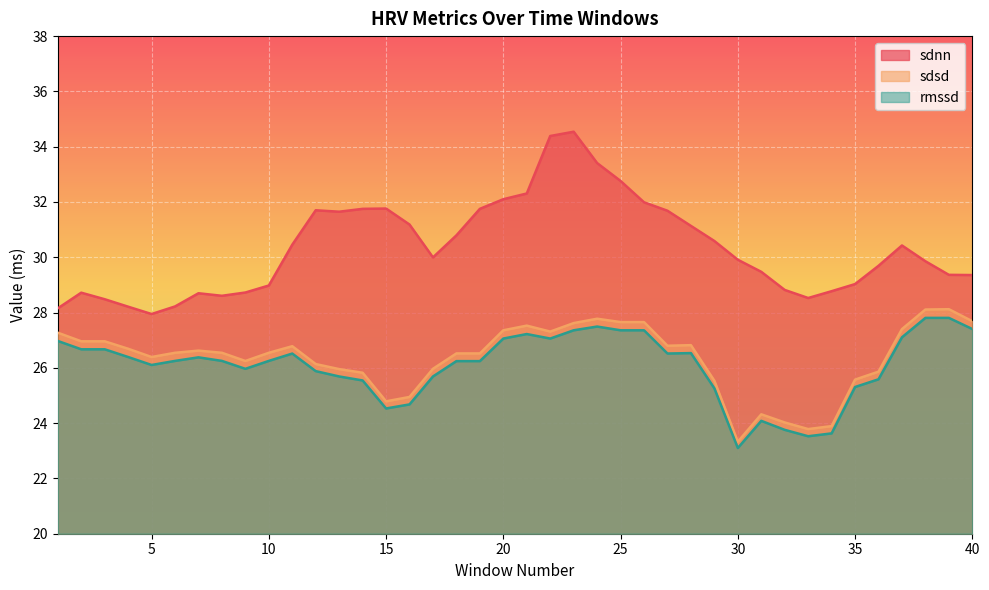

At which category does rmssd reach its first local valley?

2